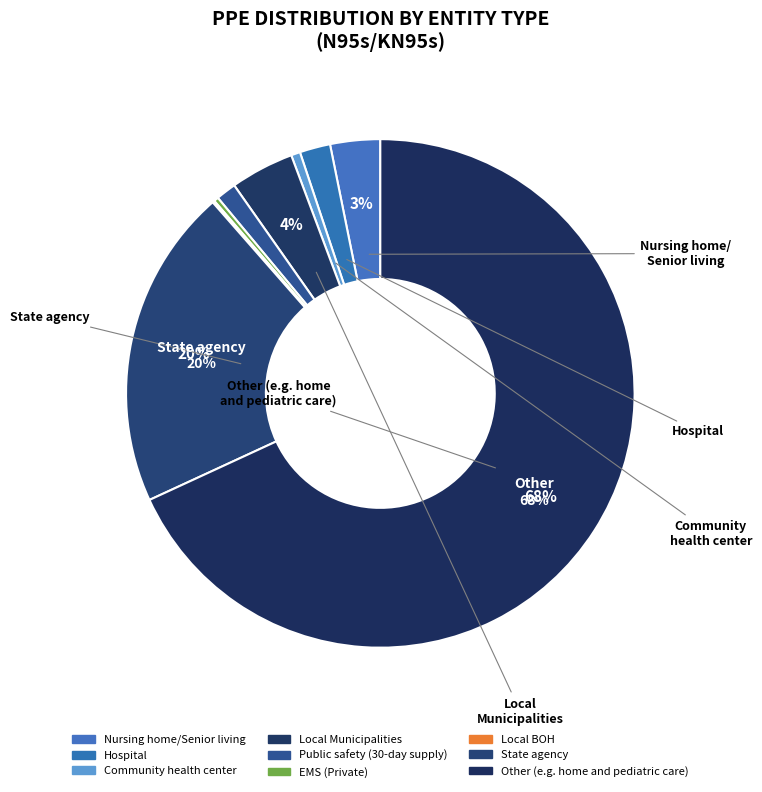

What is the largest slice in the pie chart?

Other (e.g. home and pediatric care)